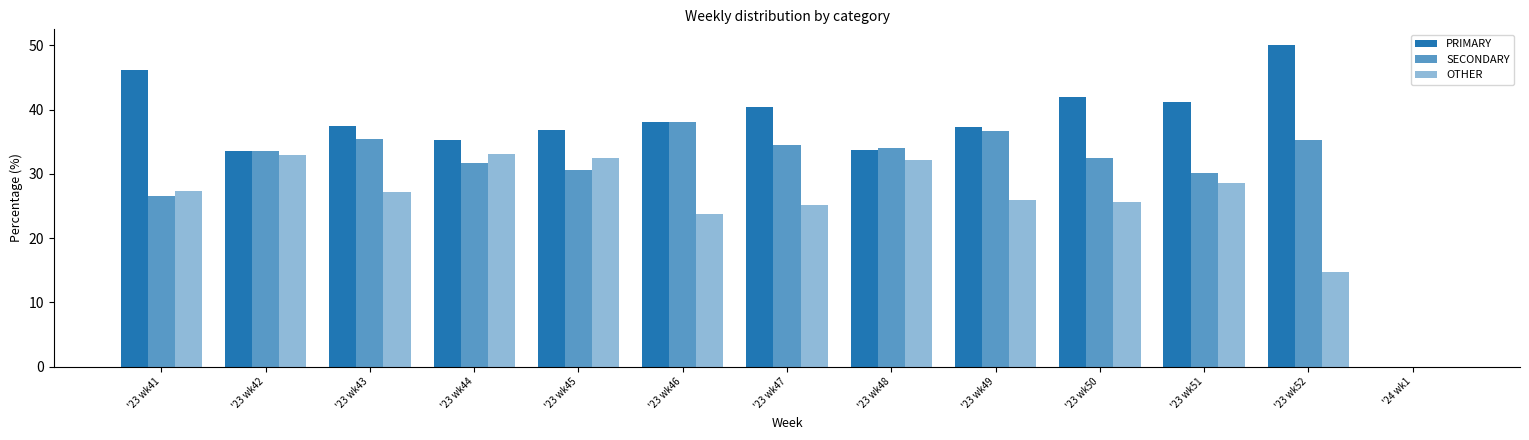

At which label does PRIMARY reach its minimum?

'24 wk1